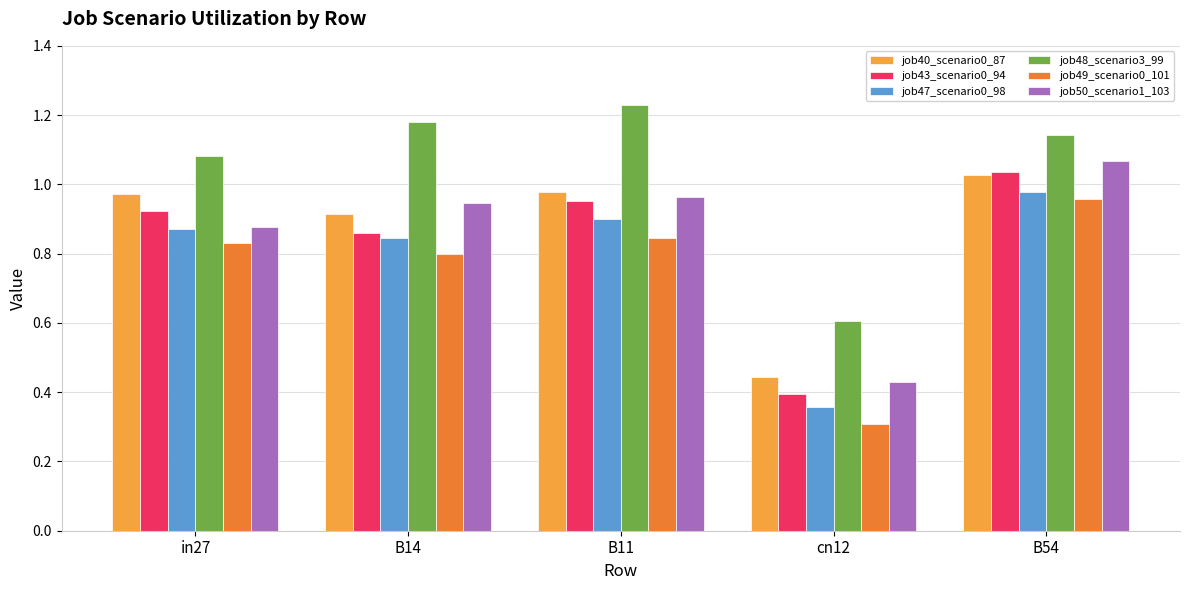

At which label is job49_scenario0_101 closest to 0?

cn12